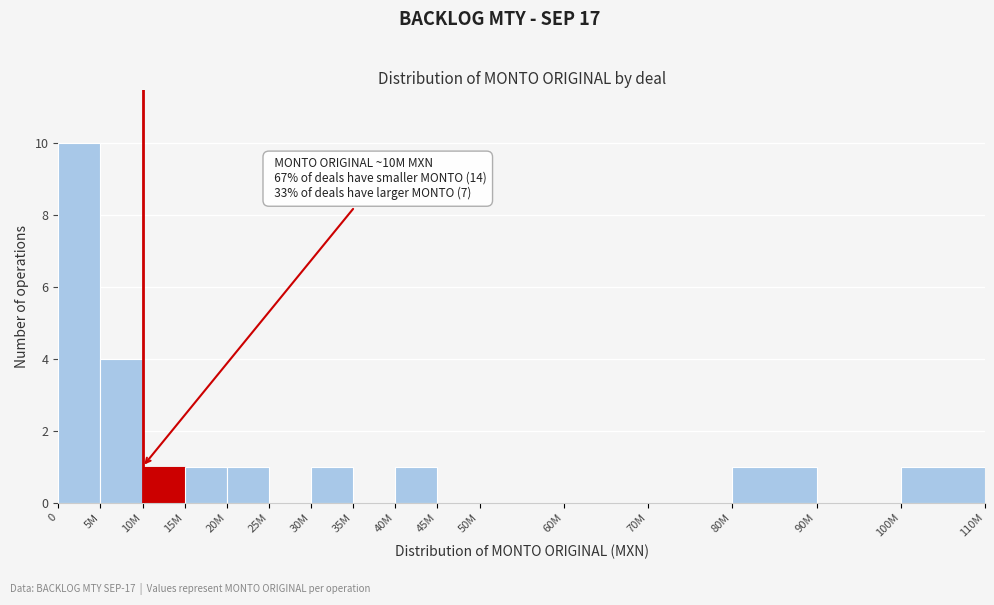

Reading left to right, extract all data points from this chart.

0=10	5M=4	10M=1	15M=1	20M=1	25M=0	30M=1	35M=0	40M=1	45M=0	50M=0	60M=0	70M=0	80M=1	90M=0	100M=1